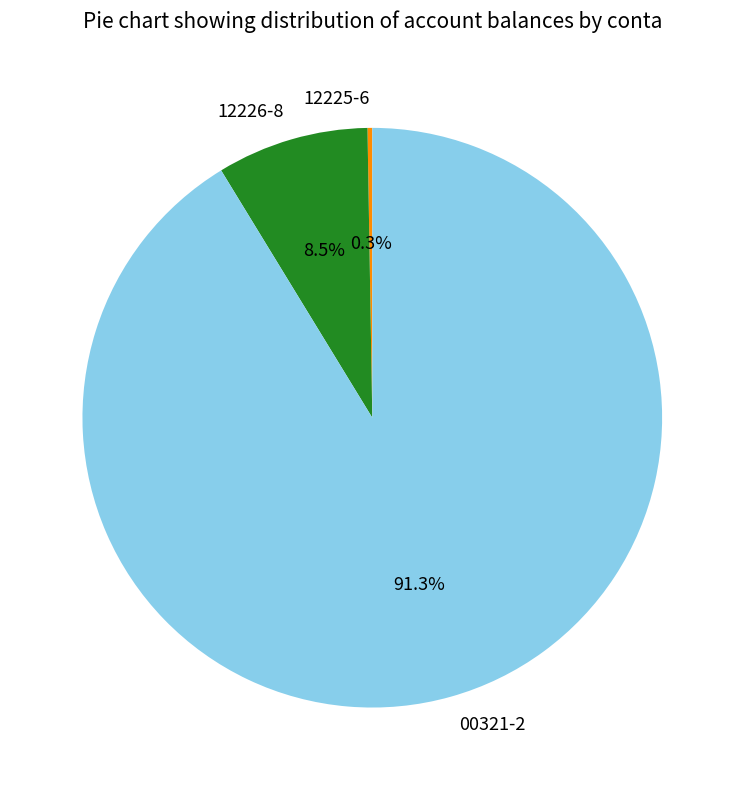

What is the largest slice in the pie chart?

00321-2